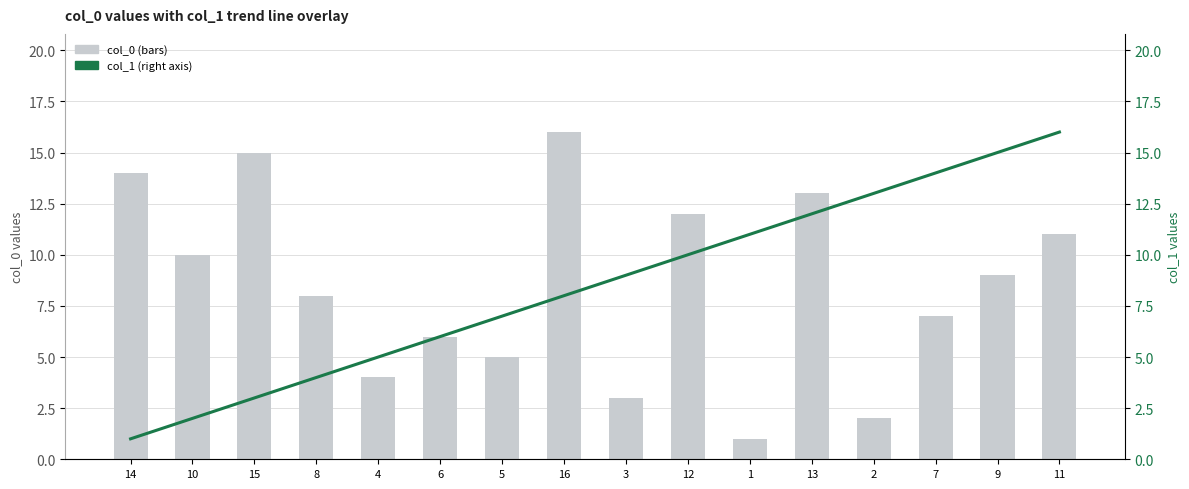

Where is col_0 (bars) nearest to the value 8?

8